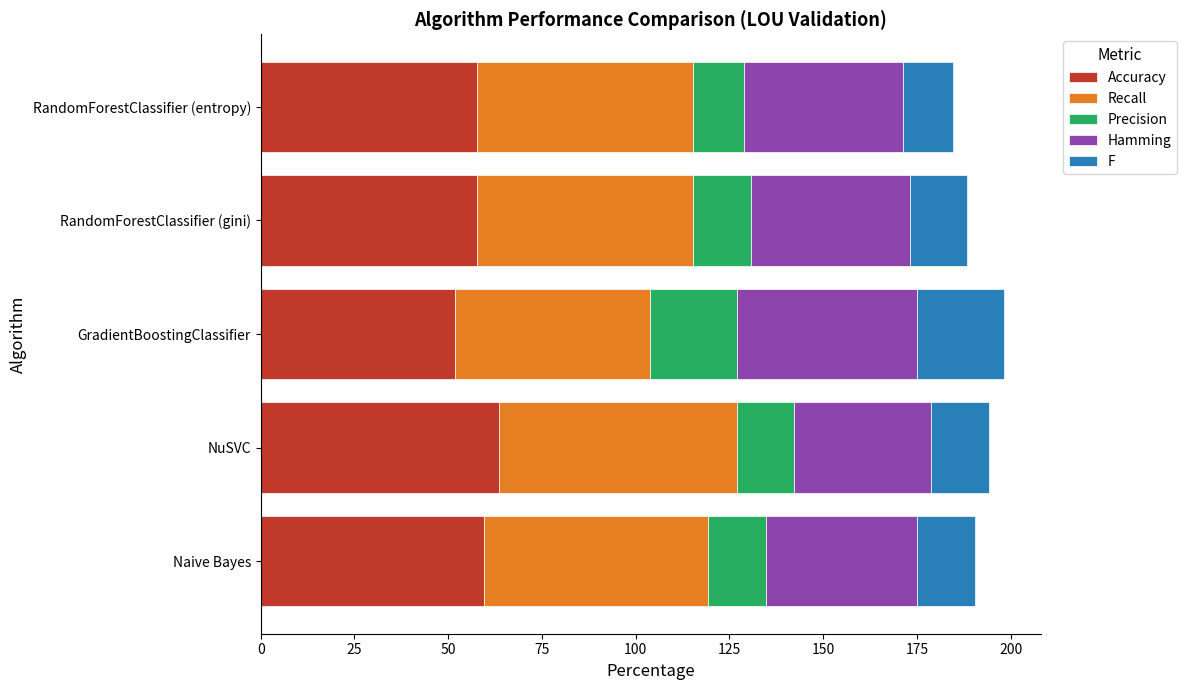

How many data points in Accuracy are less than 57?

1